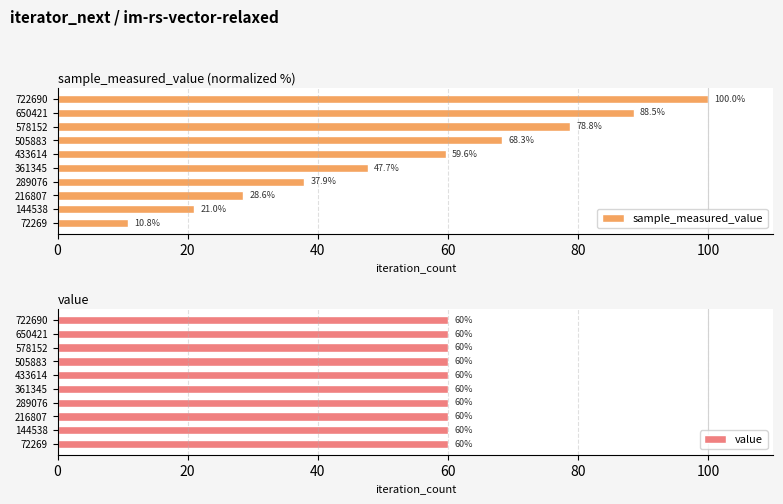

The sample_measured_value series shows 78.8 at 578152. True or false?

True